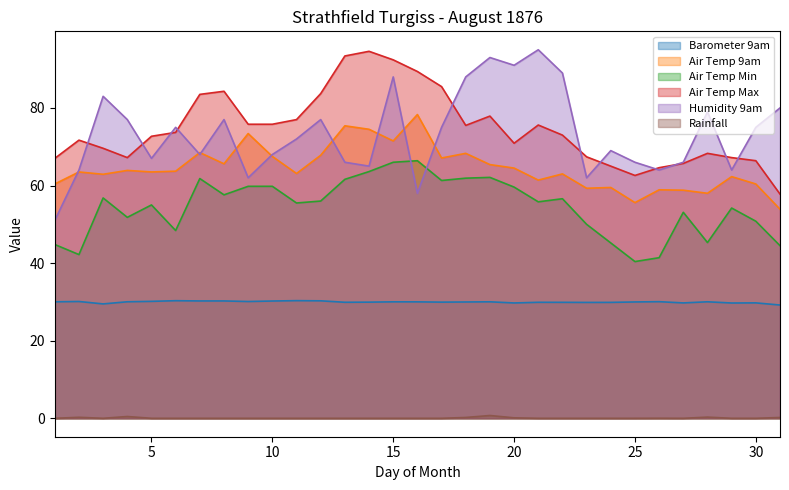

Rank the series by their maximum value, from highest to lowest.

Humidity 9am, Air Temp Max, Air Temp 9am, Air Temp Min, Barometer 9am, Rainfall